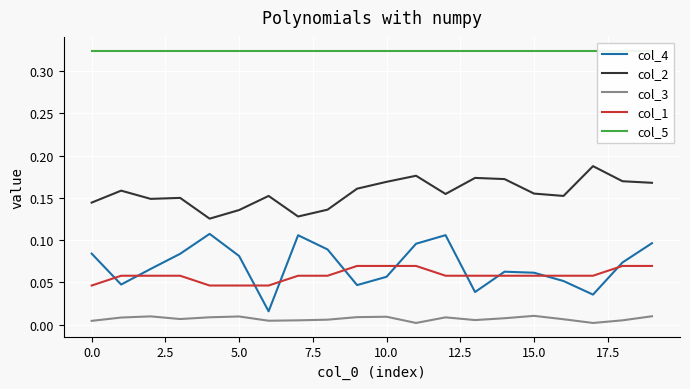

Is it true that col_1 equals 0.1 at 5.0?

False